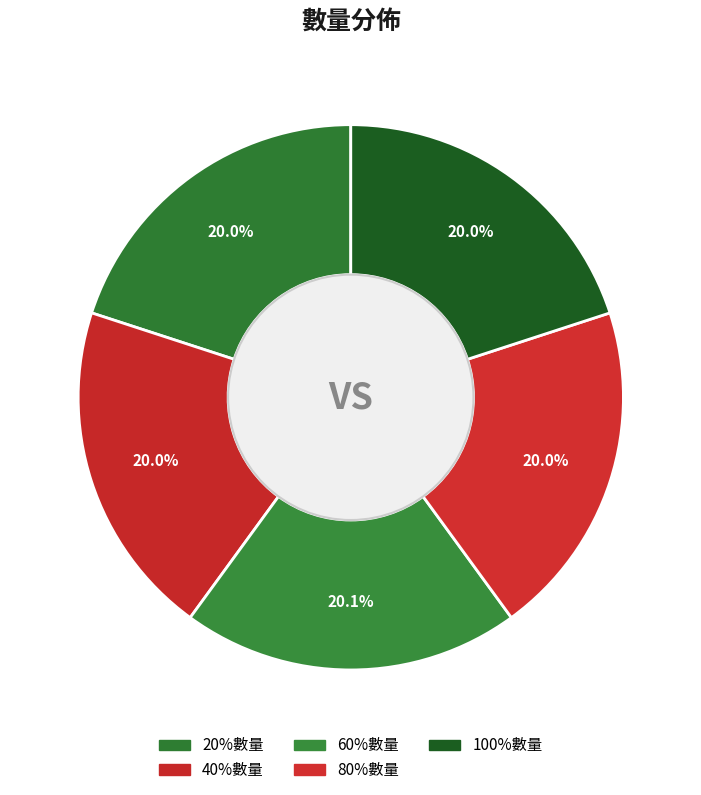

Does 40%數量 account for over 50% of the chart?

No